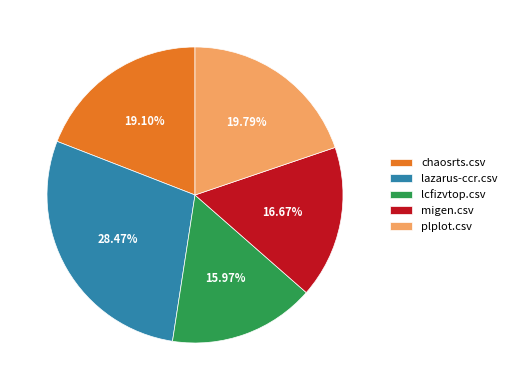

Which has a higher value, plplot.csv or chaosrts.csv?

plplot.csv